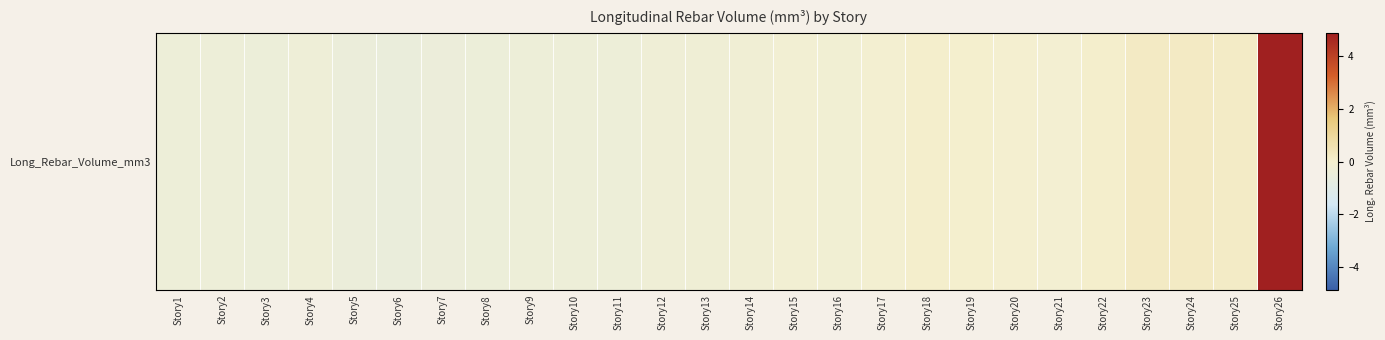

Which has a higher value, Story4 or Story25?

Story25